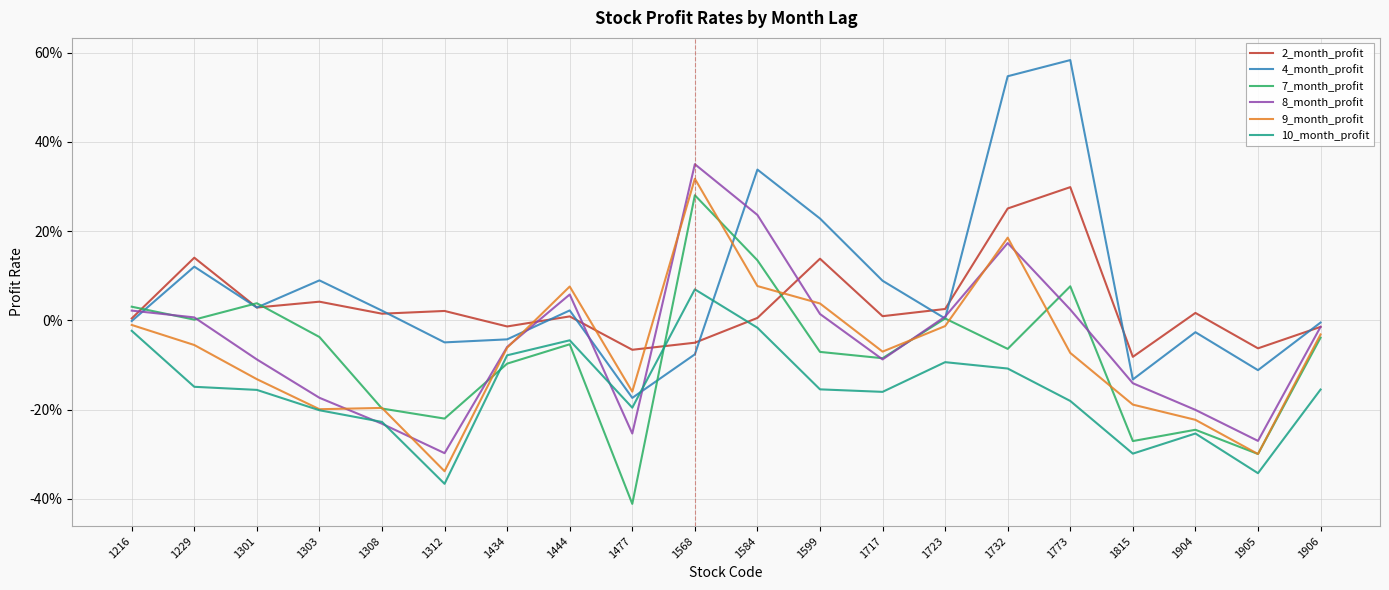

What is the minimum value for 4_month_profit?

-0.2